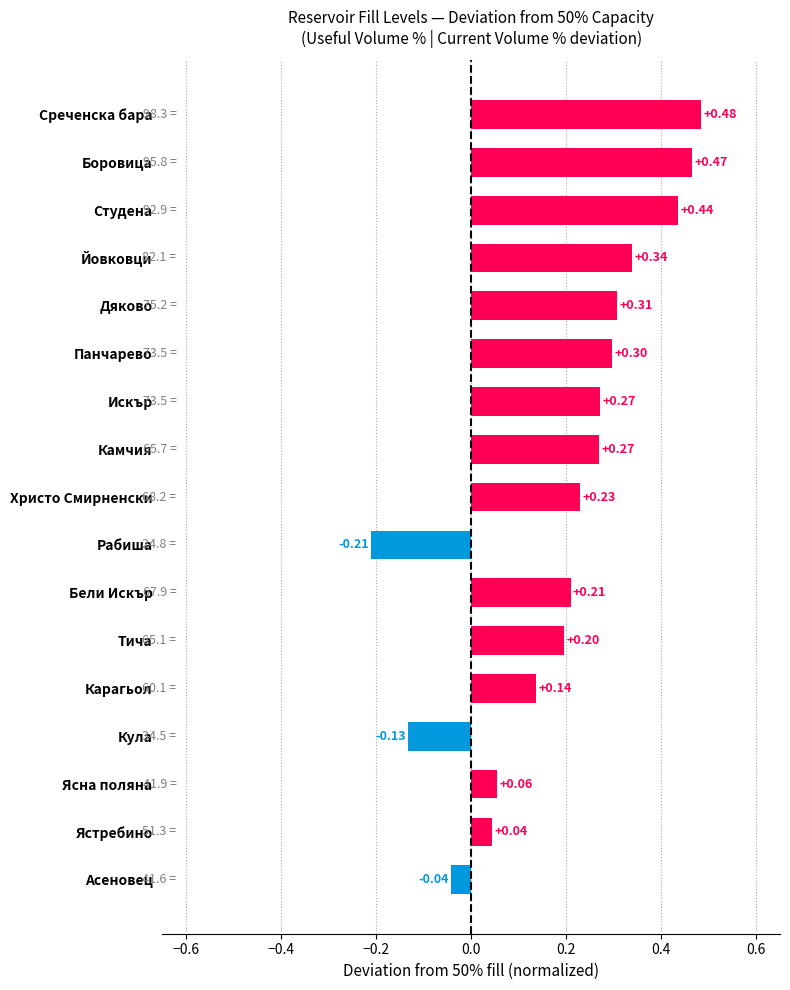

Between Ясна поляна and Искър, which is larger?

Искър